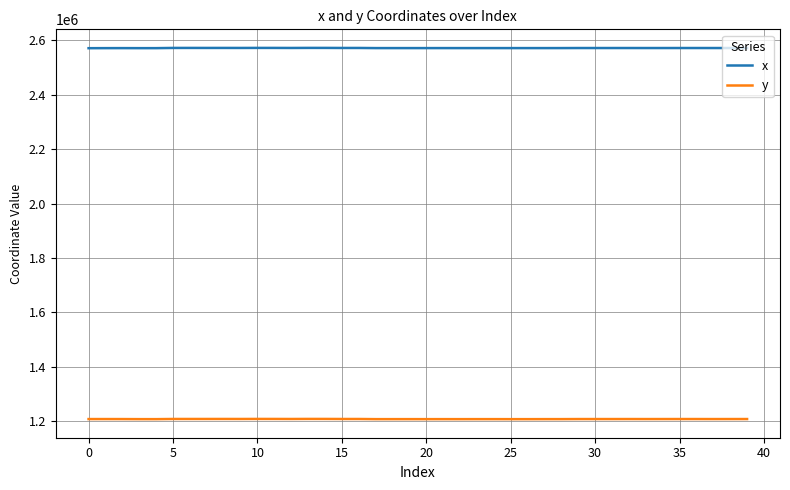

What is the highest value of the y series?

1209270.2